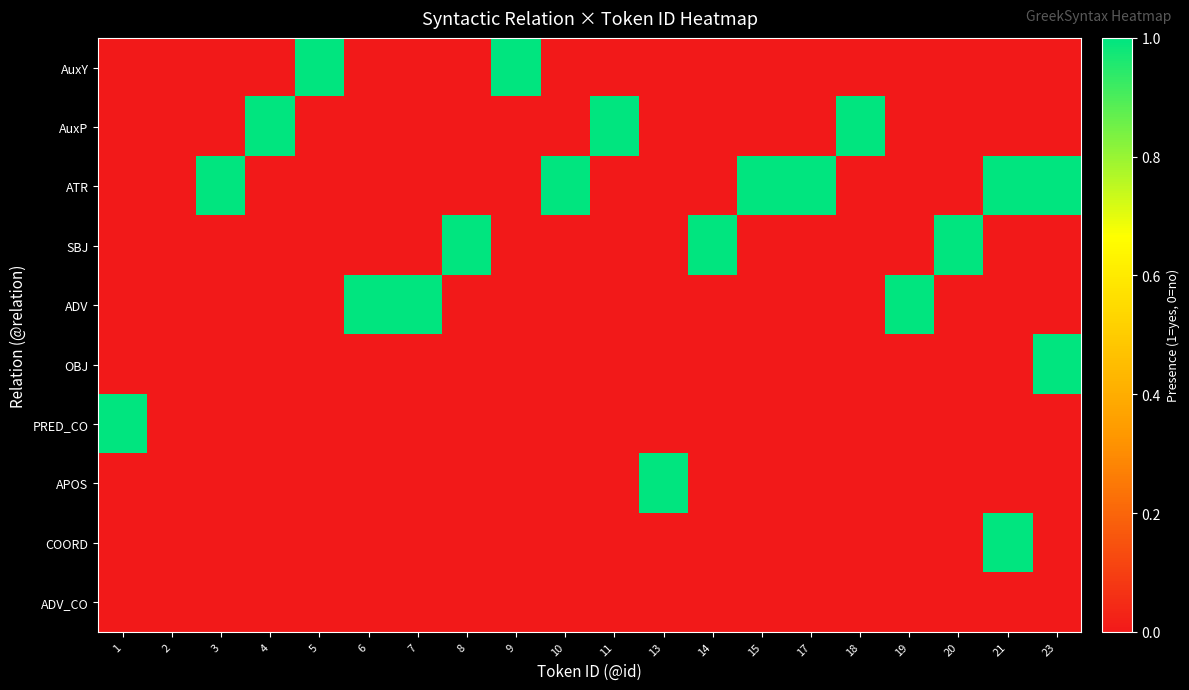

Reading left to right, extract all data points from this chart.

AuxY: 1=0	2=0	3=0	4=0	5=1	6=0	7=0	8=0	9=1	10=0	11=0	13=0	14=0	15=0	17=0	18=0	19=0	20=0	21=0	23=0
AuxP: 1=0	2=0	3=0	4=1	5=0	6=0	7=0	8=0	9=0	10=0	11=1	13=0	14=0	15=0	17=0	18=1	19=0	20=0	21=0	23=0
ATR: 1=0	2=0	3=1	4=0	5=0	6=0	7=0	8=0	9=0	10=1	11=0	13=0	14=0	15=1	17=1	18=0	19=0	20=0	21=1	23=1
SBJ: 1=0	2=0	3=0	4=0	5=0	6=0	7=0	8=1	9=0	10=0	11=0	13=0	14=1	15=0	17=0	18=0	19=0	20=1	21=0	23=0
ADV: 1=0	2=0	3=0	4=0	5=0	6=1	7=1	8=0	9=0	10=0	11=0	13=0	14=0	15=0	17=0	18=0	19=1	20=0	21=0	23=0
OBJ: 1=0	2=0	3=0	4=0	5=0	6=0	7=0	8=0	9=0	10=0	11=0	13=0	14=0	15=0	17=0	18=0	19=0	20=0	21=0	23=1
PRED_CO: 1=1	2=0	3=0	4=0	5=0	6=0	7=0	8=0	9=0	10=0	11=0	13=0	14=0	15=0	17=0	18=0	19=0	20=0	21=0	23=0
APOS: 1=0	2=0	3=0	4=0	5=0	6=0	7=0	8=0	9=0	10=0	11=0	13=1	14=0	15=0	17=0	18=0	19=0	20=0	21=0	23=0
COORD: 1=0	2=0	3=0	4=0	5=0	6=0	7=0	8=0	9=0	10=0	11=0	13=0	14=0	15=0	17=0	18=0	19=0	20=0	21=1	23=0
ADV_CO: 1=0	2=0	3=0	4=0	5=0	6=0	7=0	8=0	9=0	10=0	11=0	13=0	14=0	15=0	17=0	18=0	19=0	20=0	21=0	23=0